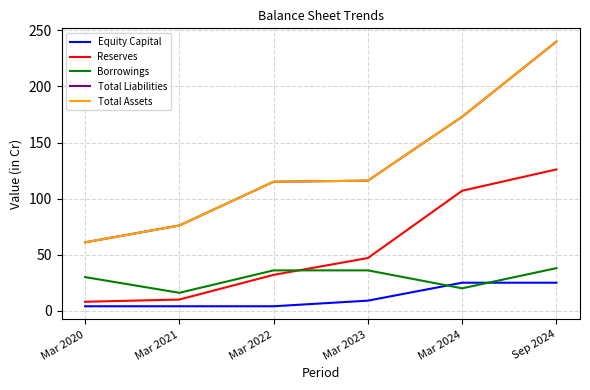

What position from the right is Mar 2021?

5